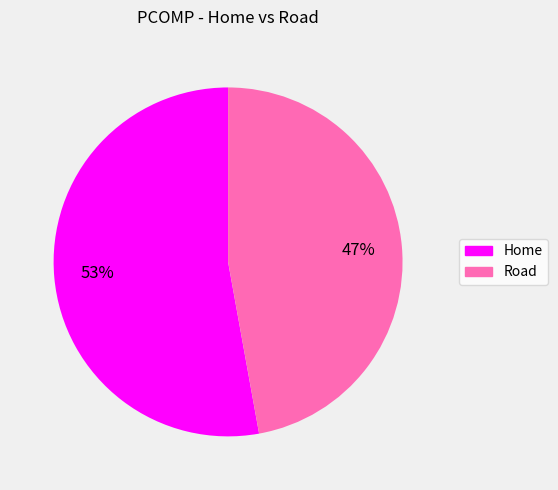

Do Road and Home together represent more than half of the pie?

Yes